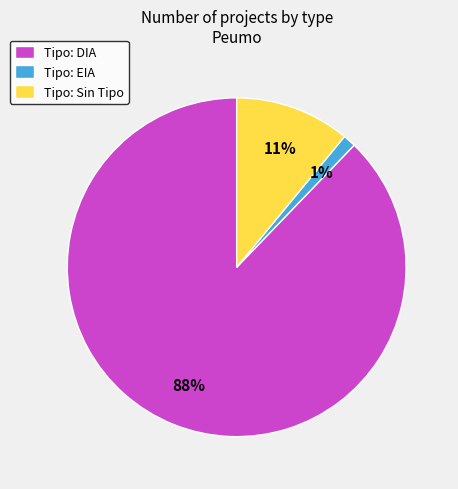

The Tipo: Sin Tipo slice represents 20% of the pie. True or false?

False